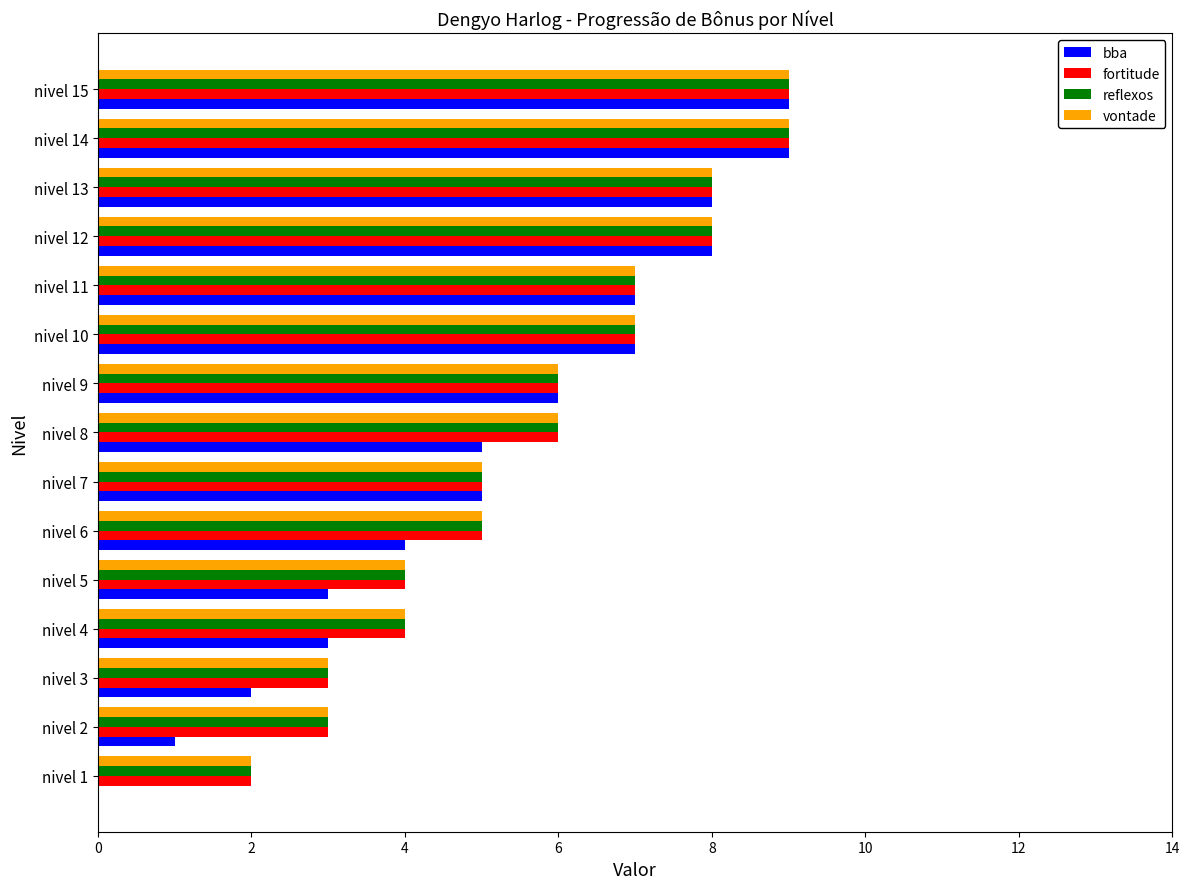

Between nivel 8 and nivel 11, which series saw the biggest shift?

bba